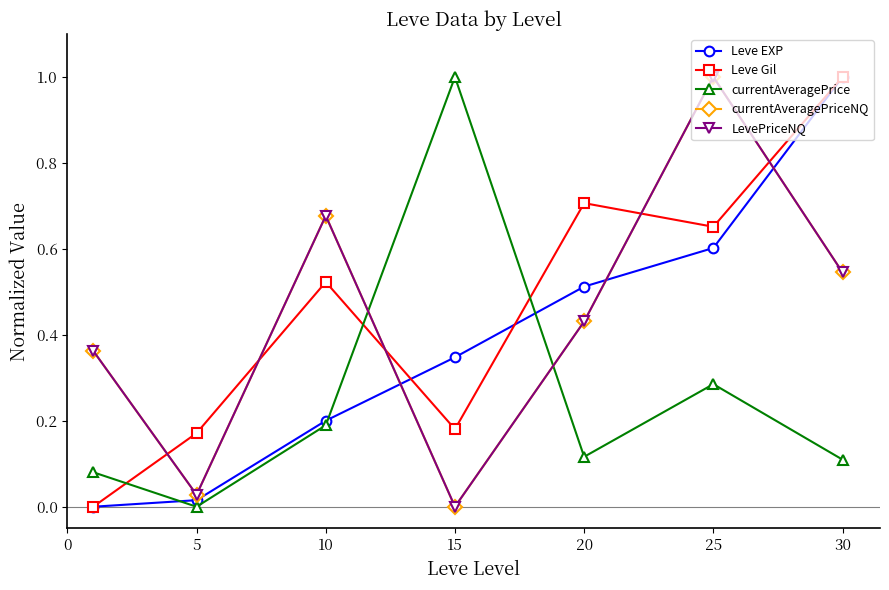

Does the chart display data point markers on the line(s)?

Yes